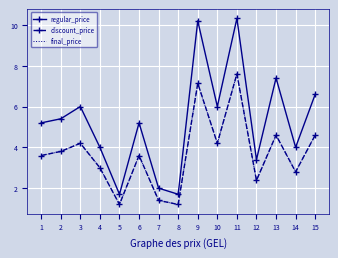

Which series has the largest total across all categories?

regular_price